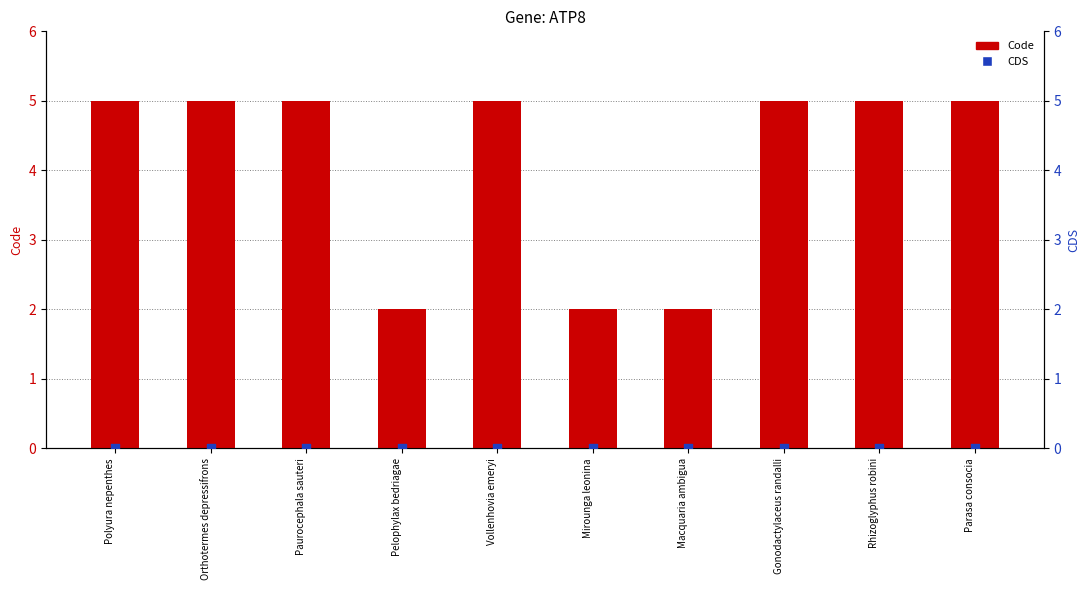

At how many categories does at least one series exceed 3?

7